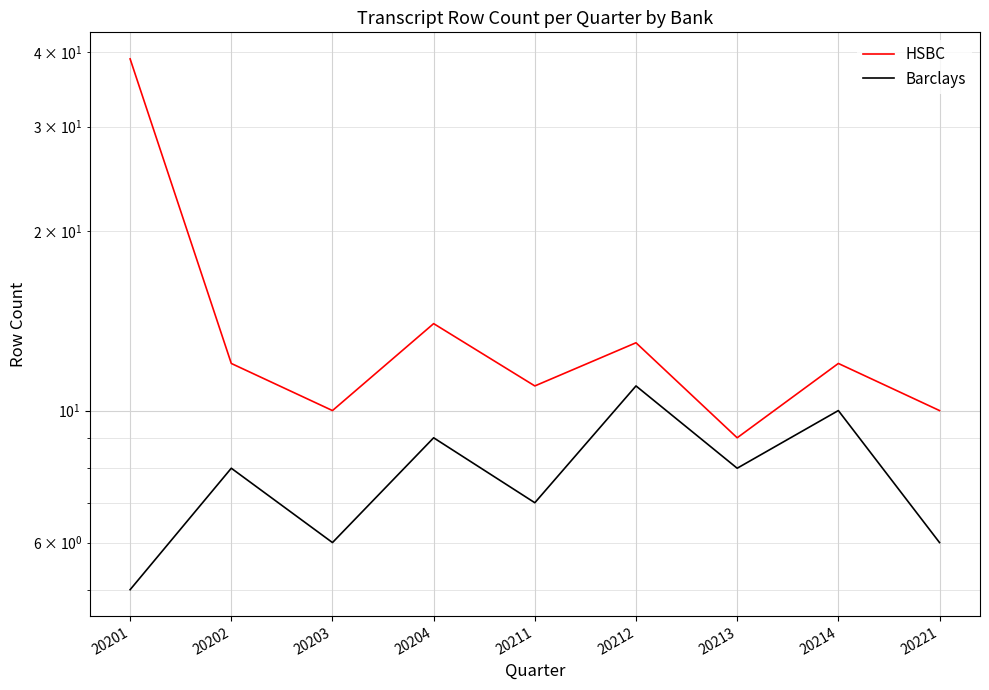

True or false: HSBC has a value of 39 at 20201.

True